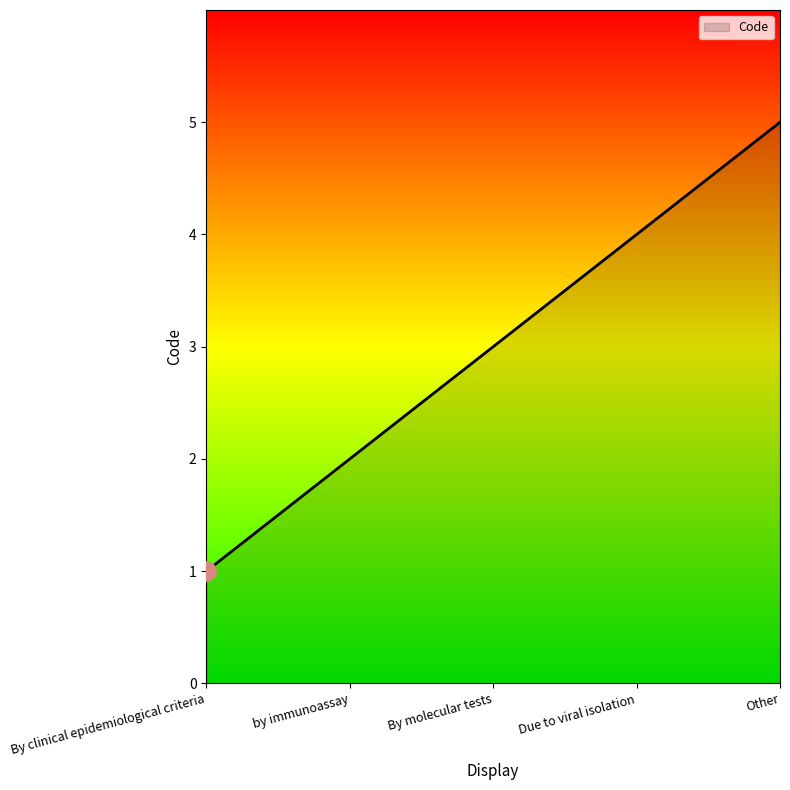

Does the chart have visible grid lines?

No